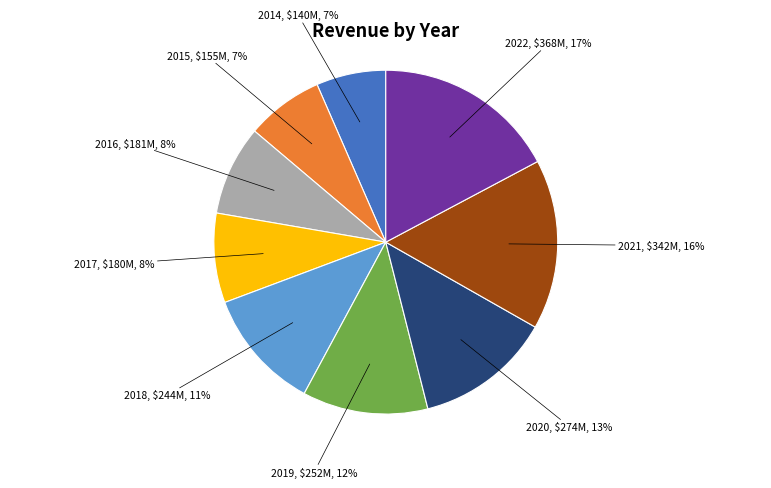

To the nearest percent, what is the average slice percentage?

11%